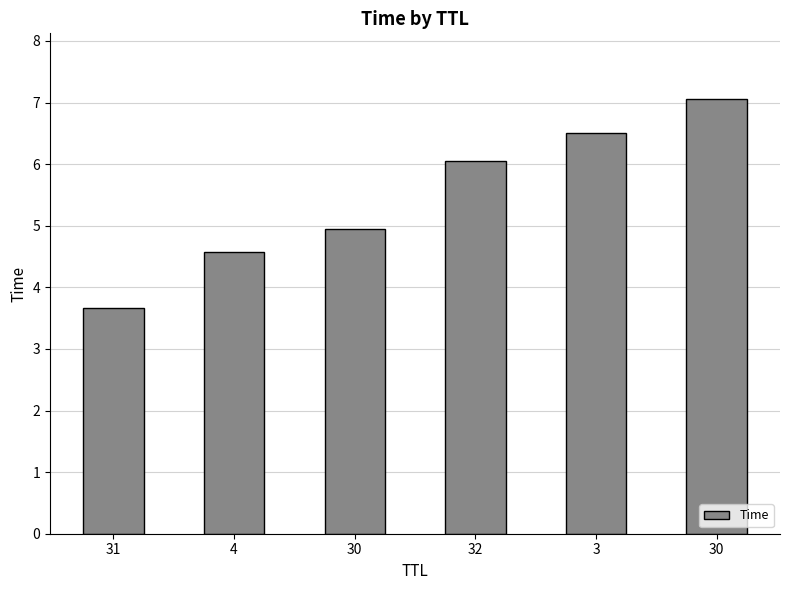

What is the maximum value shown in the chart?

7.1